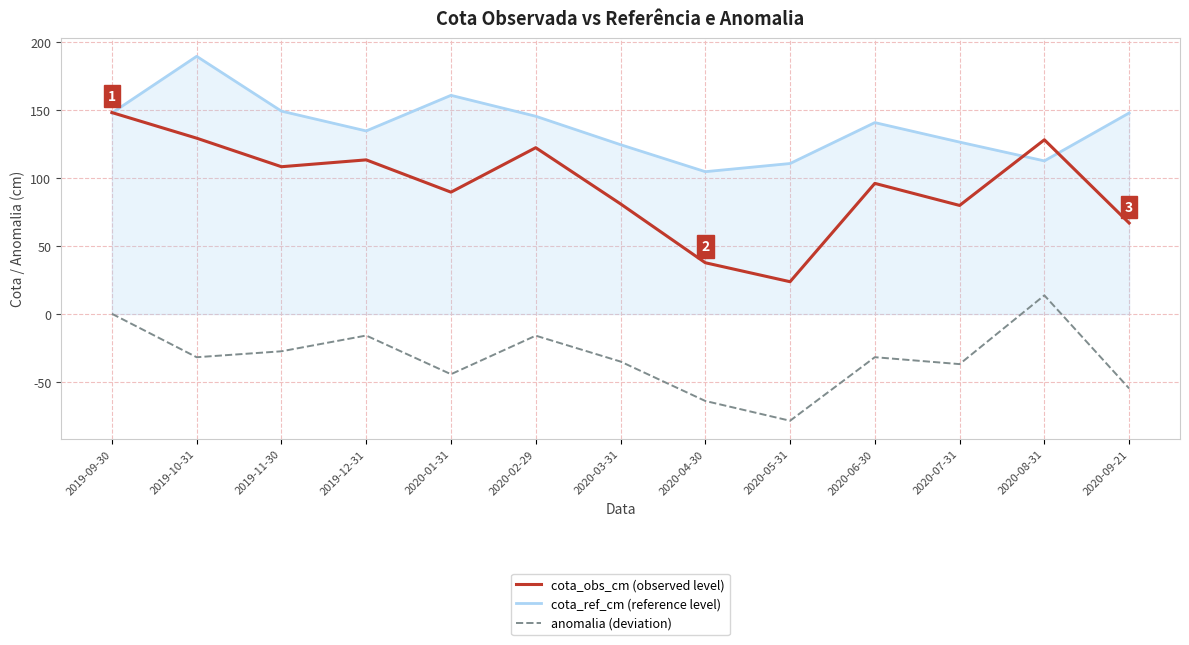

What is the difference between the highest and lowest values at 2020-08-31?

114.5